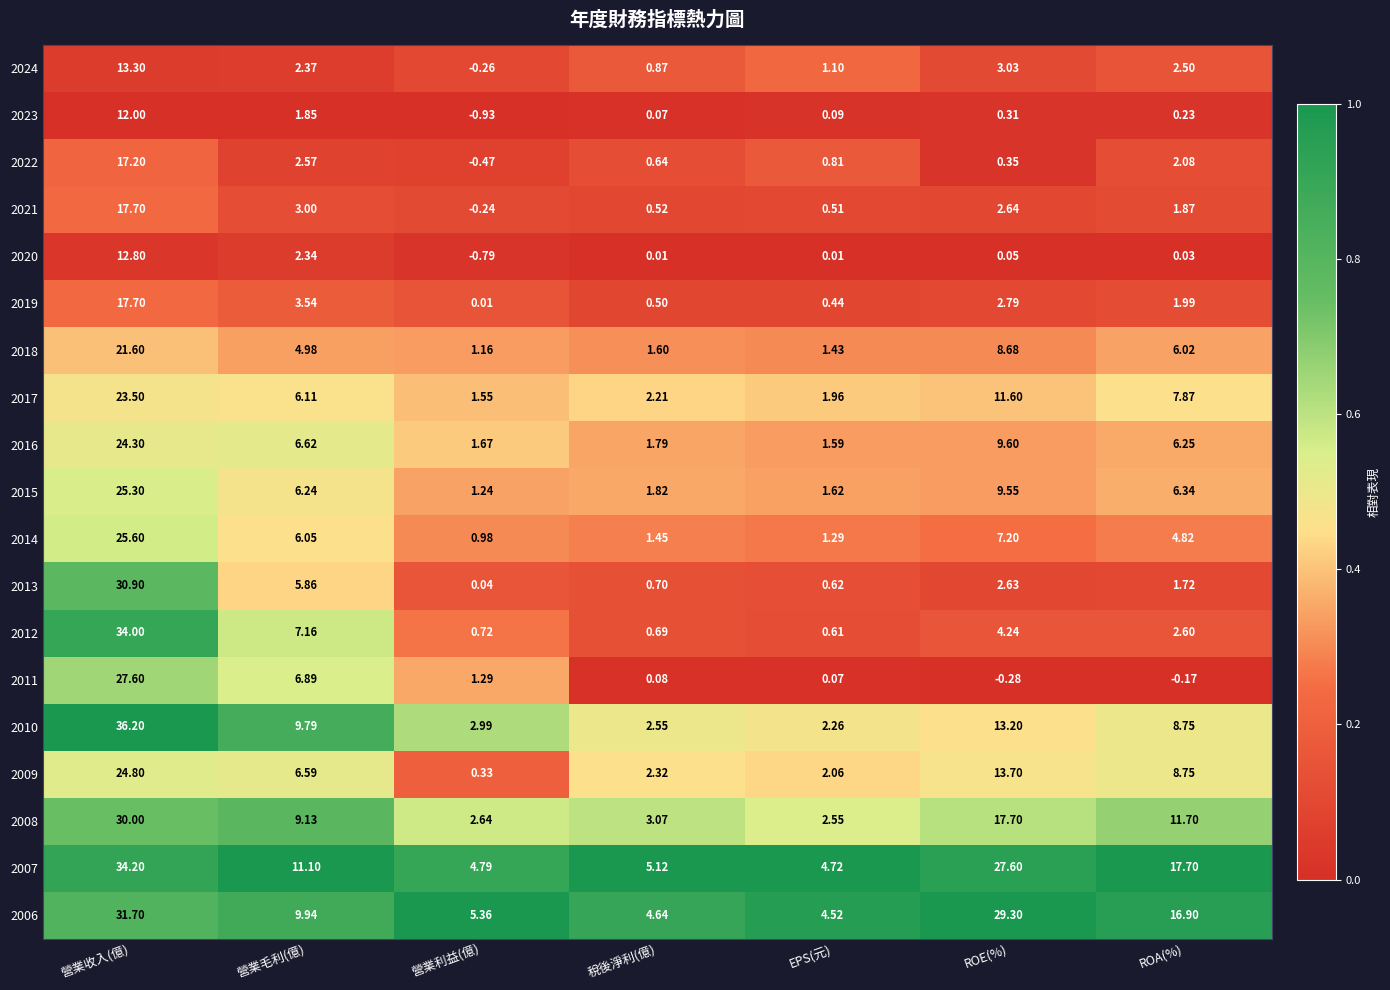

Rank the categories by 2022 value from highest to lowest.

營業收入(億), 營業毛利(億), ROA(%), EPS(元), 稅後淨利(億), ROE(%), 營業利益(億)